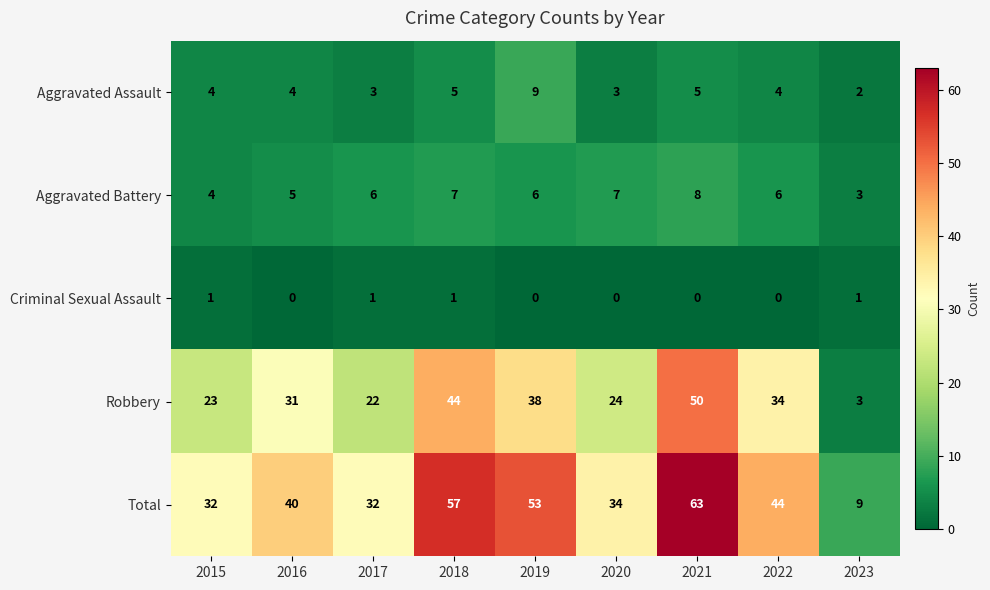

Which label corresponds to the largest value in the chart?

2021